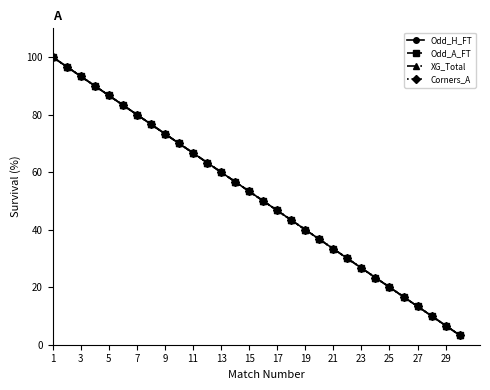

True or false: XG_Total and Odd_H_FT cross at least once.

False